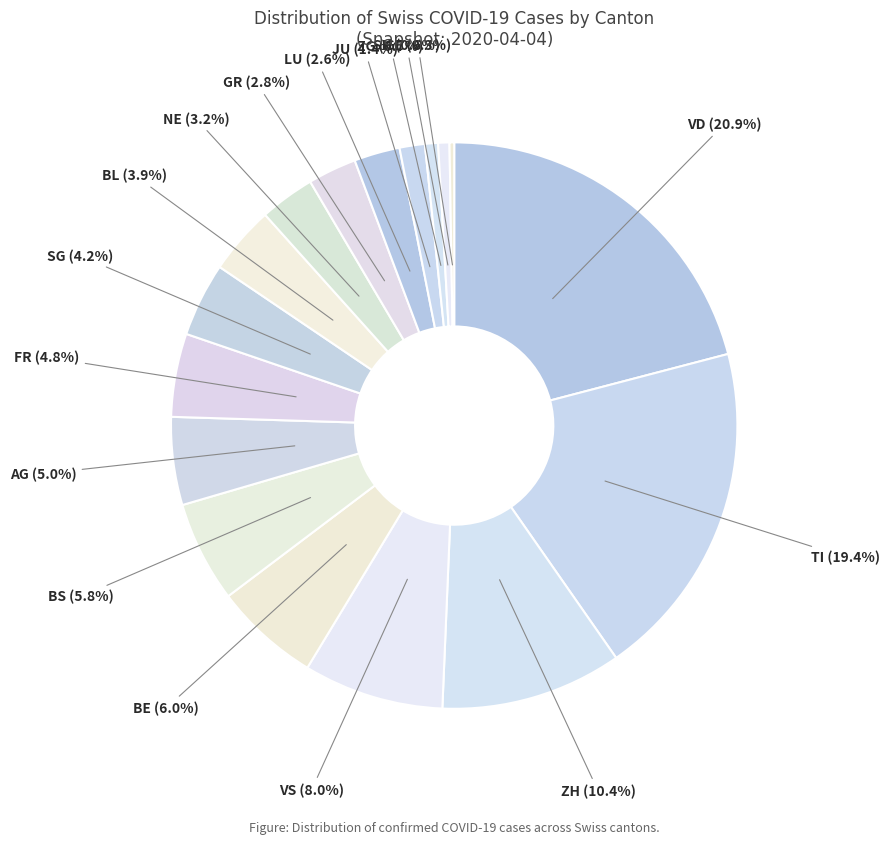

Approximately how many times larger is the value at BL compared to AG?

0.8